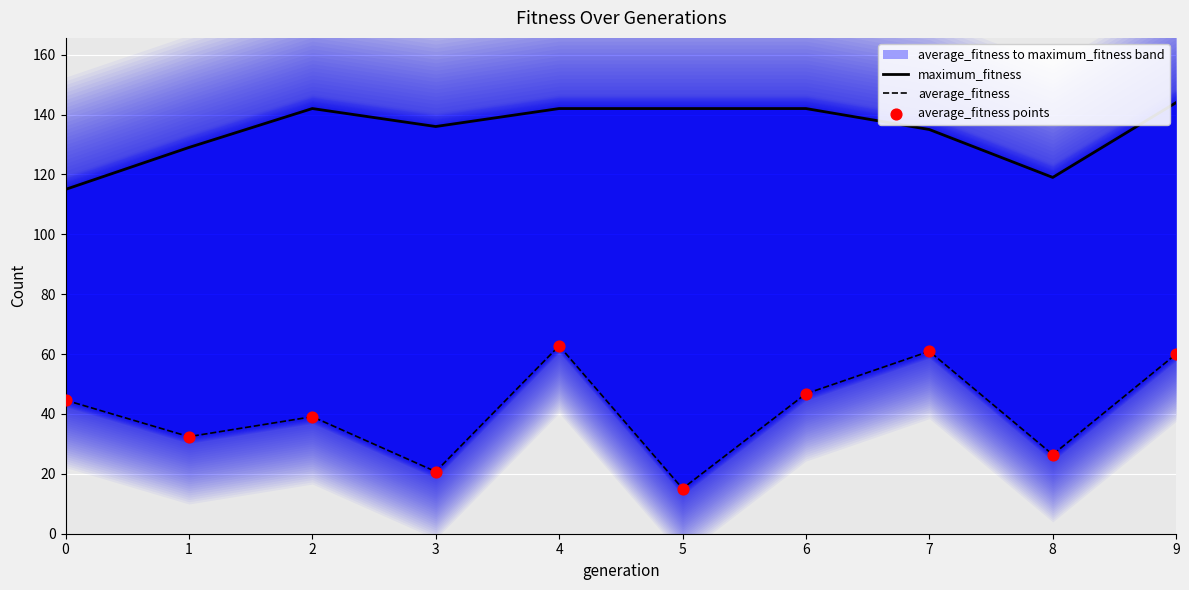

Which series contains the lowest Y value?

average_fitness